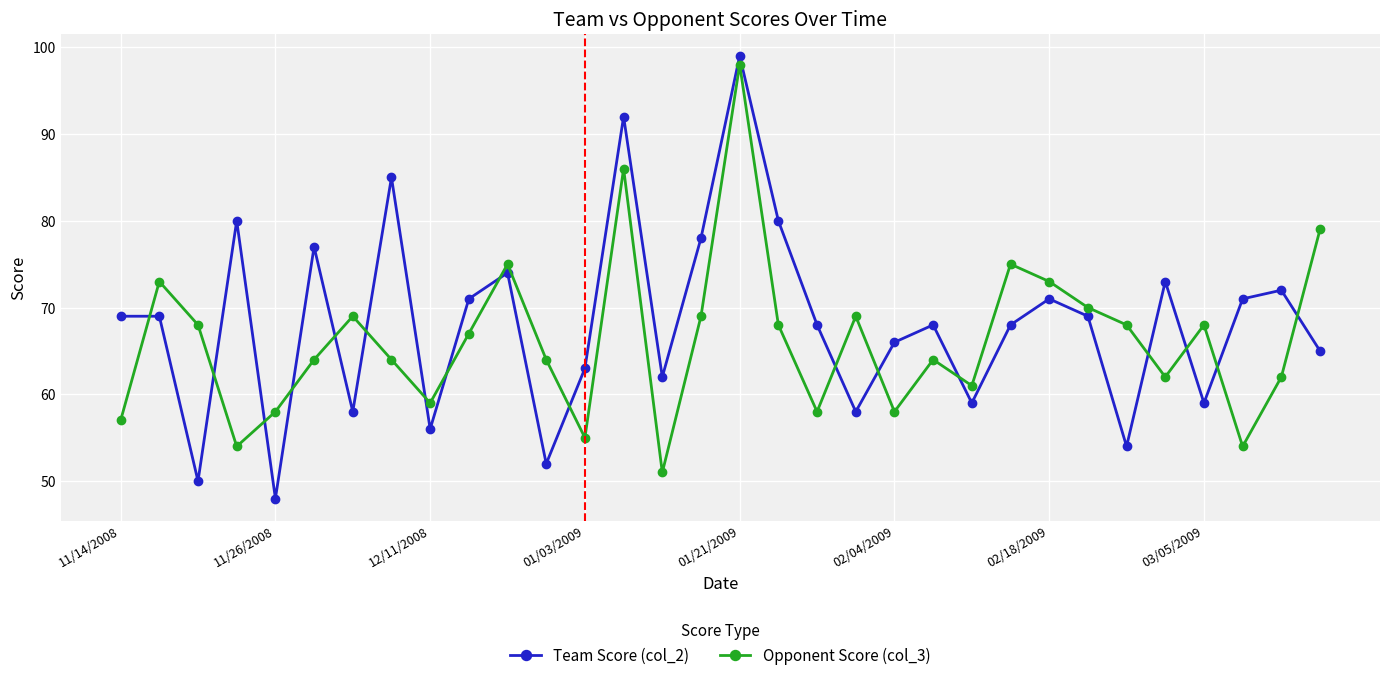

Which series has the largest range (max minus min)?

Team Score (col_2)